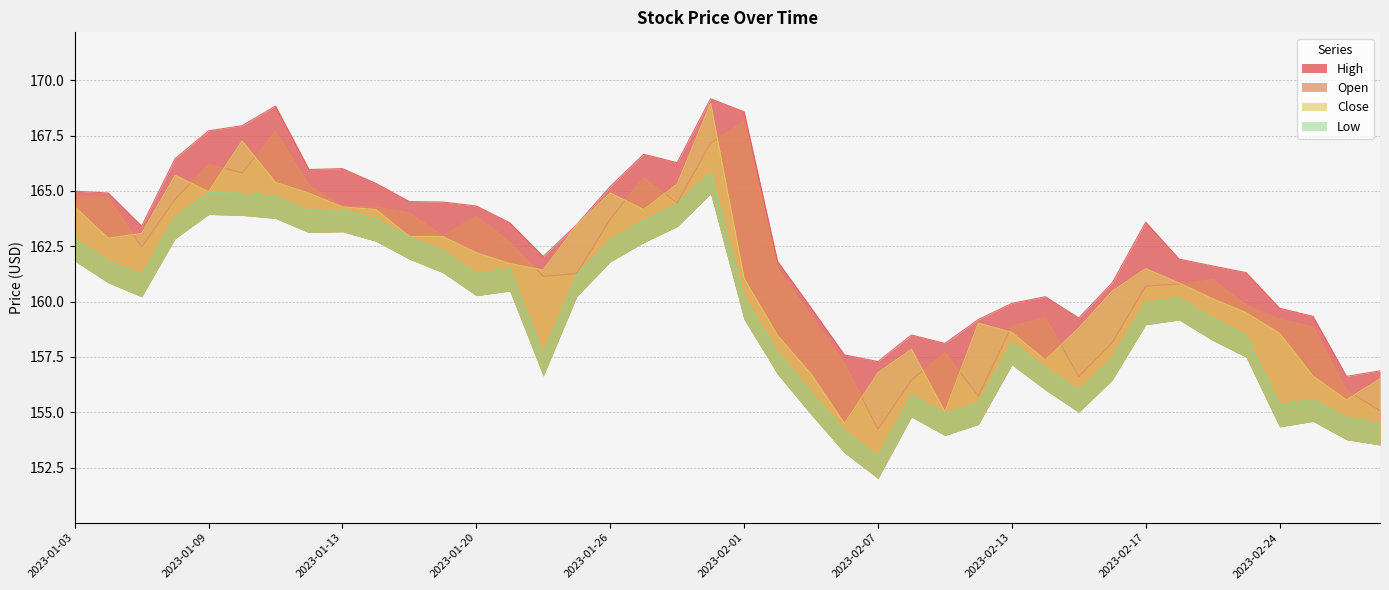

List the series in order of their peak value, lowest first.

Low, Open, Close, High